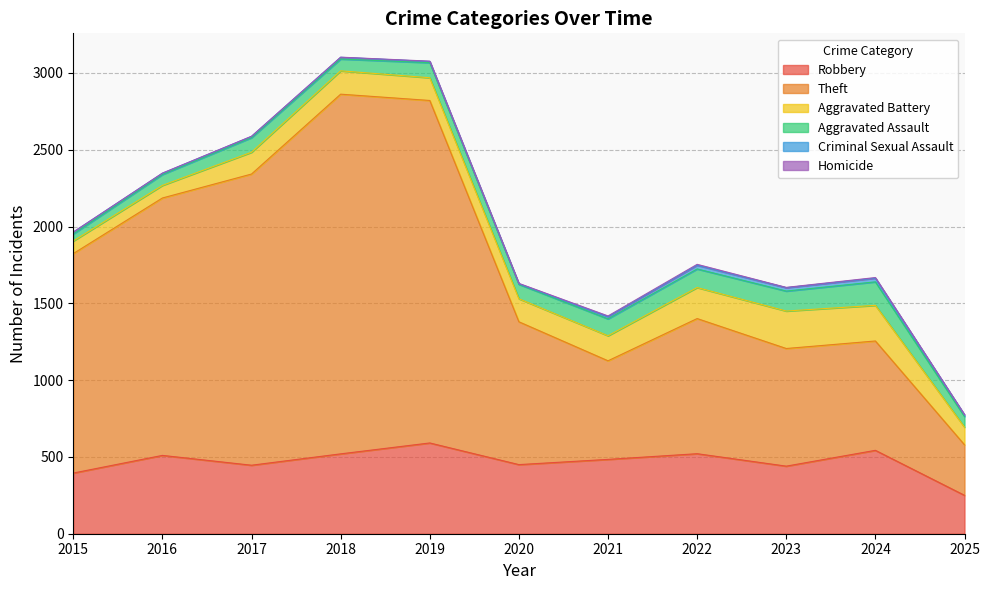

Reading left to right, transcribe all the data shown in this chart.

Robbery: 2015=395	2016=510	2017=446	2018=520	2019=591	2020=450	2021=484	2022=521	2023=440	2024=543	2025=250
Theft: 2015=1429	2016=1676	2017=1896	2018=2342	2019=2230	2020=930	2021=642	2022=880	2023=766	2024=712	2025=329
Aggravated Battery: 2015=82	2016=82	2017=142	2018=152	2019=148	2020=150	2021=163	2022=202	2023=244	2024=232	2025=115
Aggravated Assault: 2015=46	2016=71	2017=95	2018=77	2019=98	2020=94	2021=110	2022=121	2023=130	2024=153	2025=69
Criminal Sexual Assault: 2015=12	2016=8	2017=8	2018=11	2019=8	2020=3	2021=14	2022=24	2023=22	2024=24	2025=11
Homicide: 2015=0	2016=1	2017=1	2018=1	2019=2	2020=3	2021=5	2022=6	2023=2	2024=4	2025=1